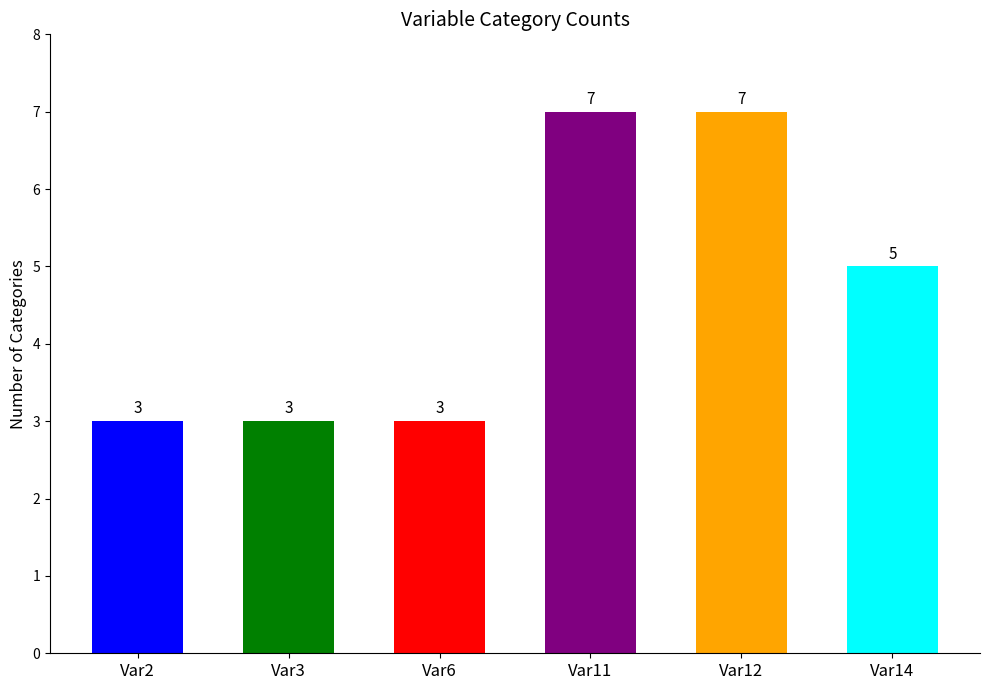

List the labels in order of value, smallest first.

Var2, Var3, Var6, Var14, Var11, Var12